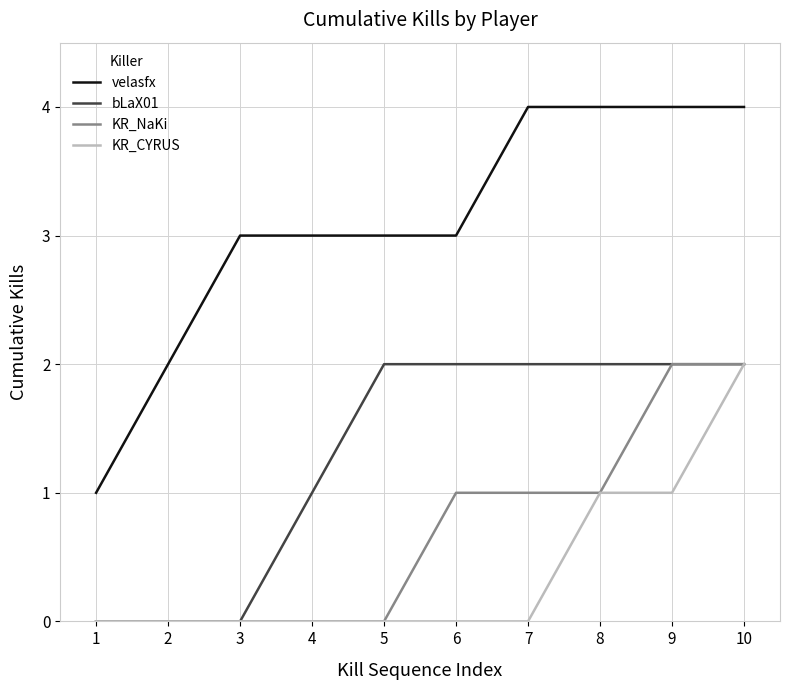

What is the difference between the maximum and minimum values in the velasfx series?

3